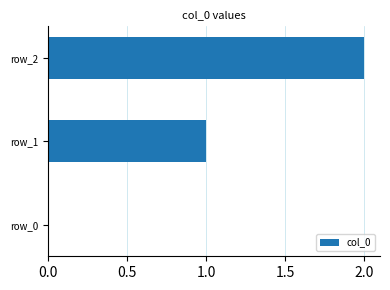

The chart shows a value of 1 at row_2. True or false?

False